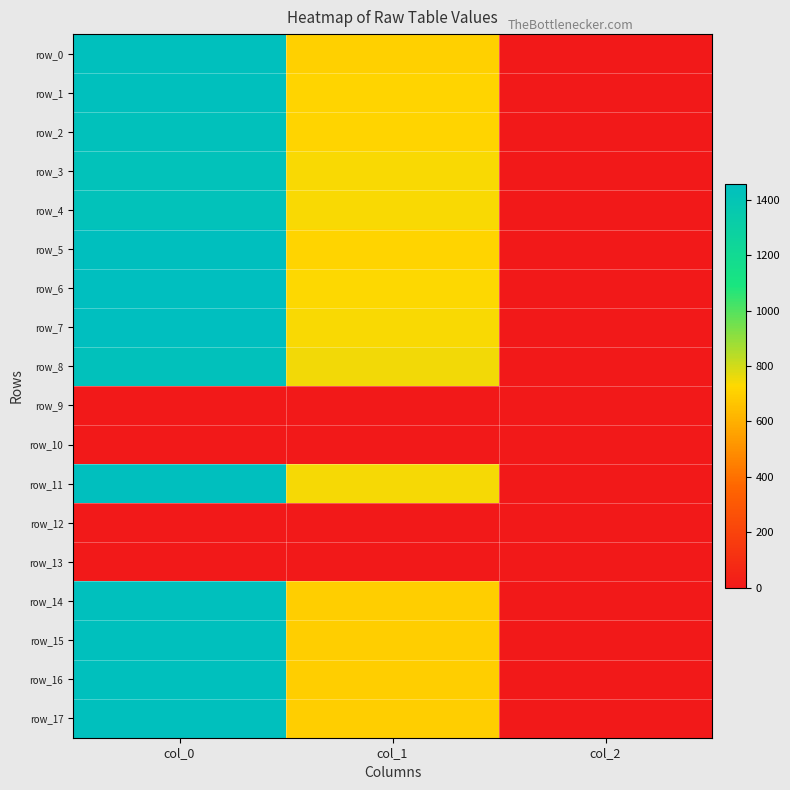

How many values in the row_8 series are below 745?

1